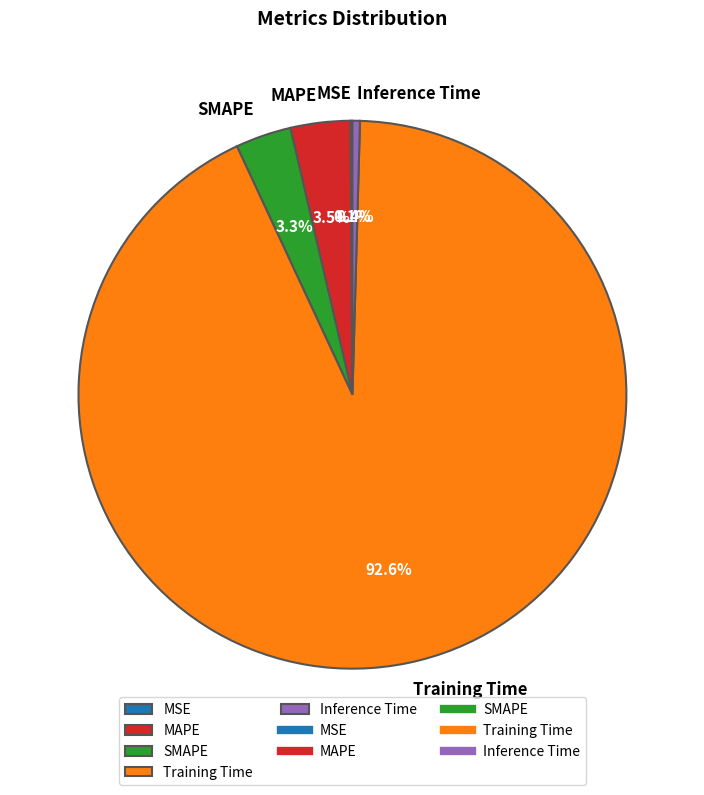

To the nearest percent, what is the combined percentage of MAPE and Training Time?

96%